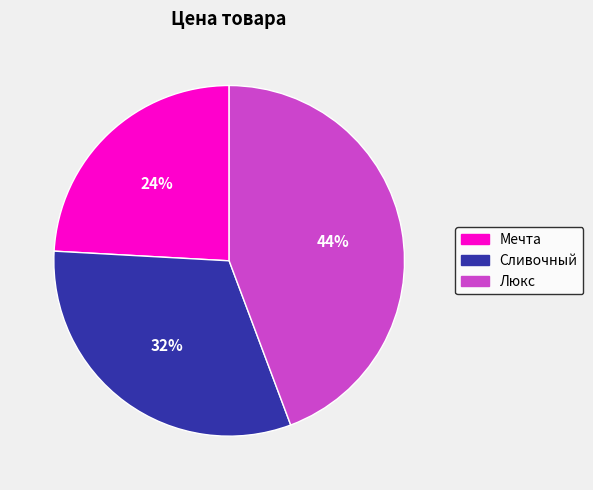

Is the sum of Мечта and Люкс greater than half?

Yes